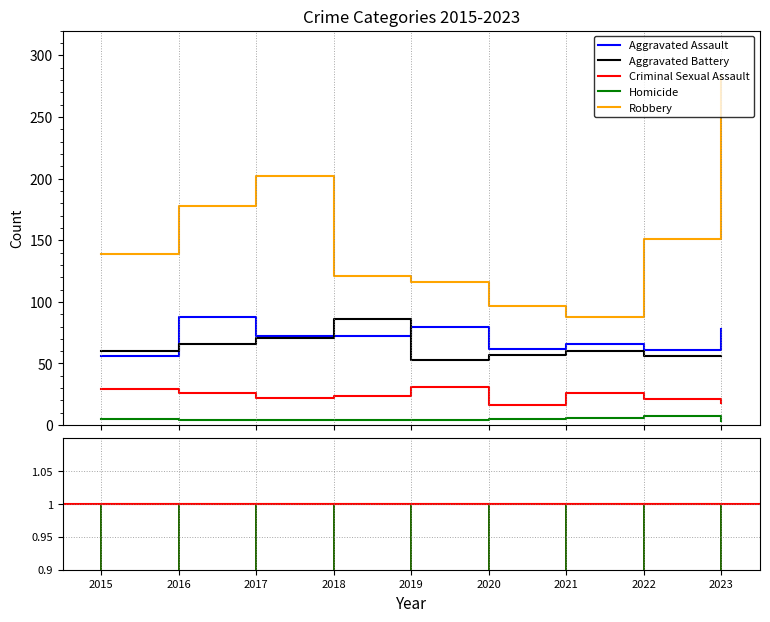

At which category is the sum across all series the highest?

2023